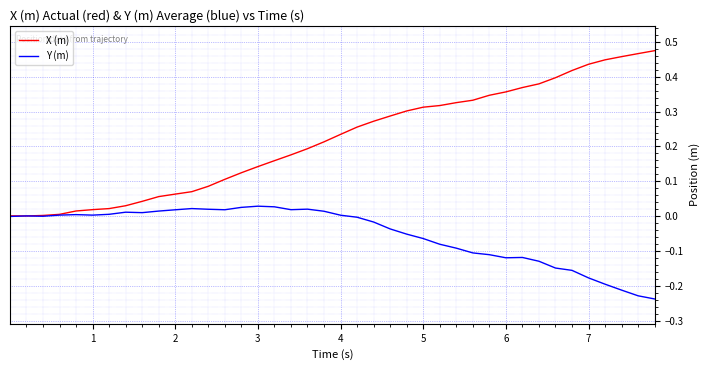

Which series has the largest range (max minus min)?

X (m)